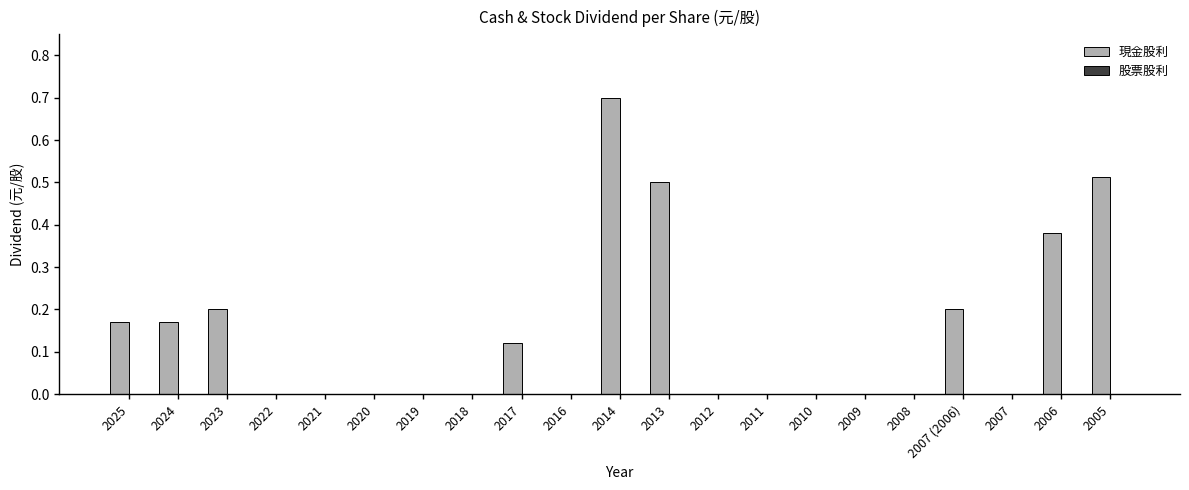

What is the sum of all values?

3.0